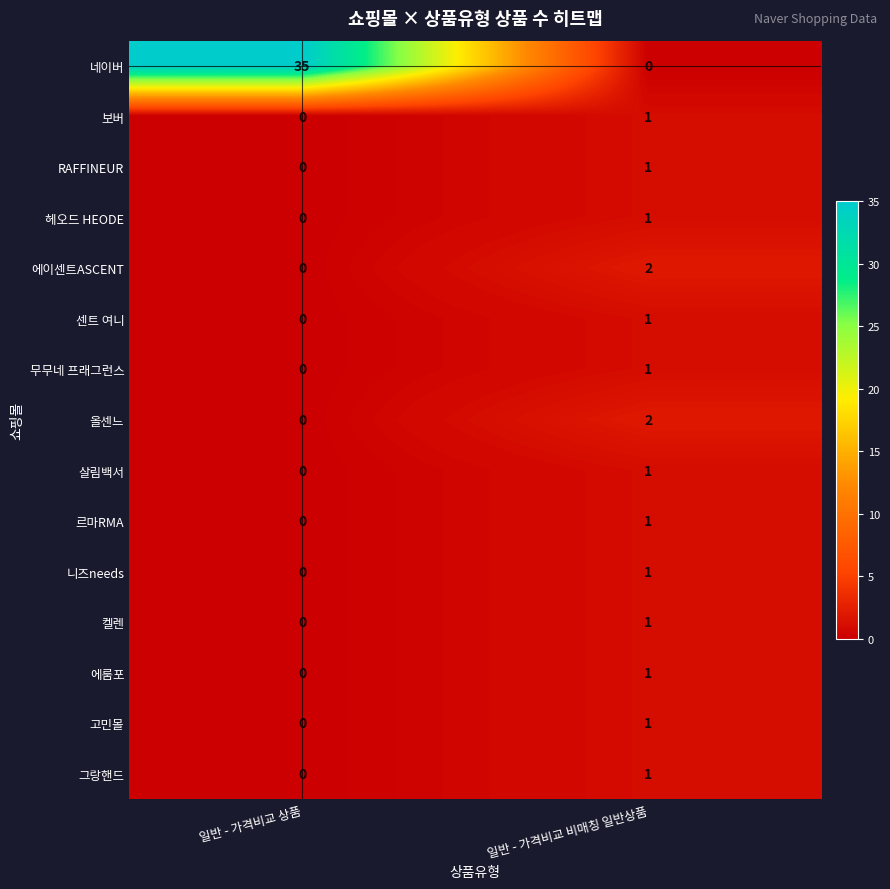

Is it true that 헤오드 HEODE equals 0 at 일반 - 가격비교 상품?

True